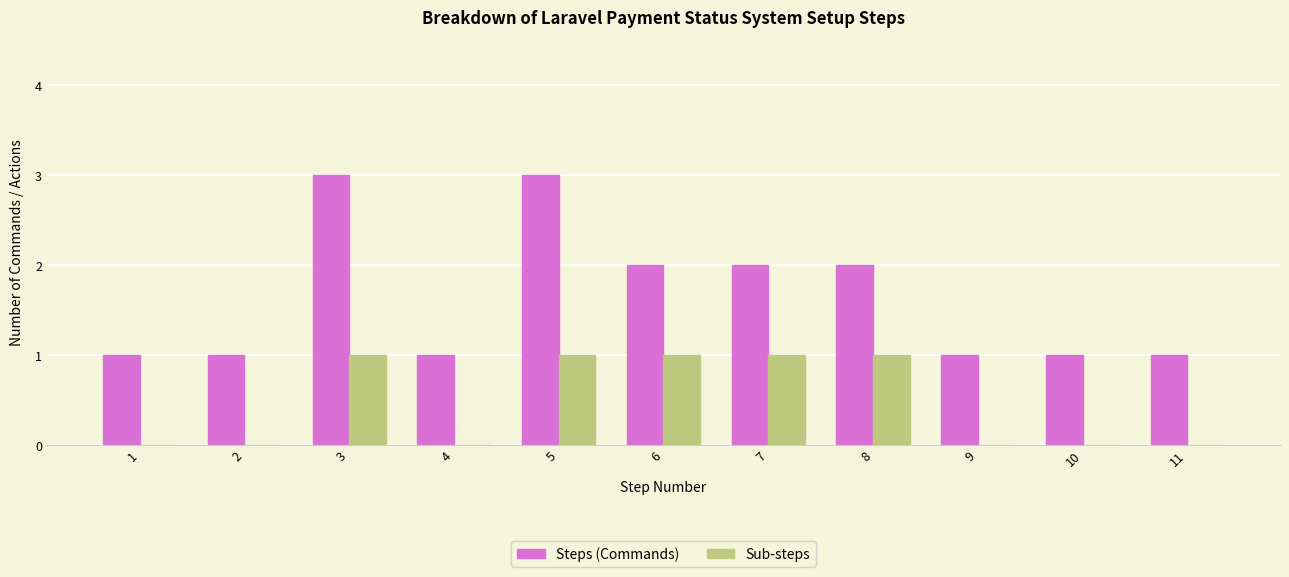

What is the difference between the Sub-steps values at 5 and 9?

1